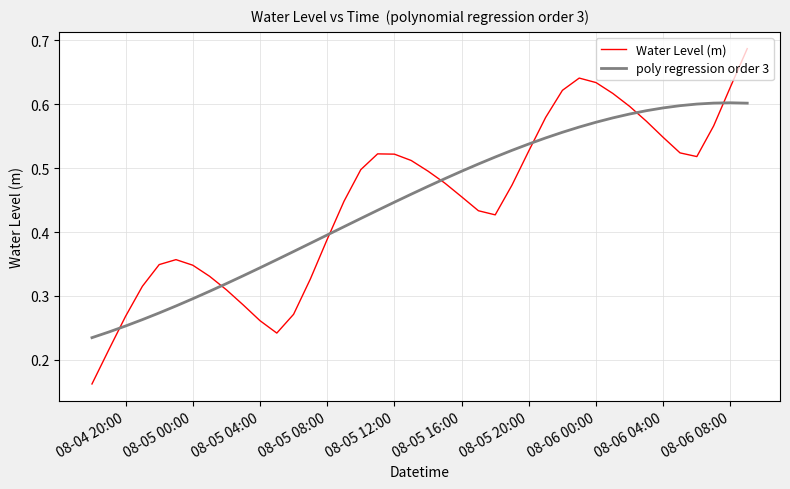

After their last crossing, which series has the higher values: Water Level (m) or poly regression order 3?

Water Level (m)